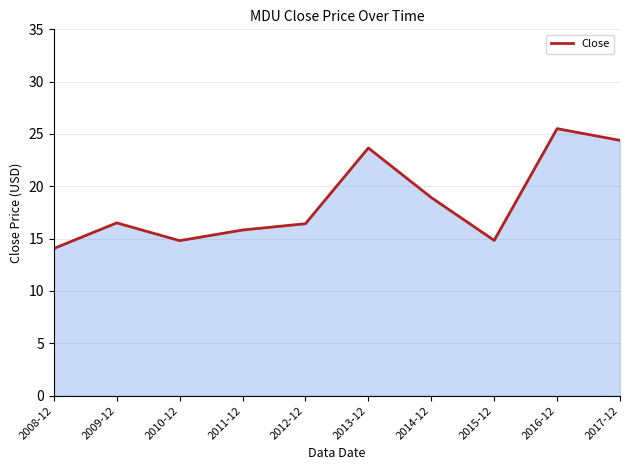

What position from the left is 2016-12?

9